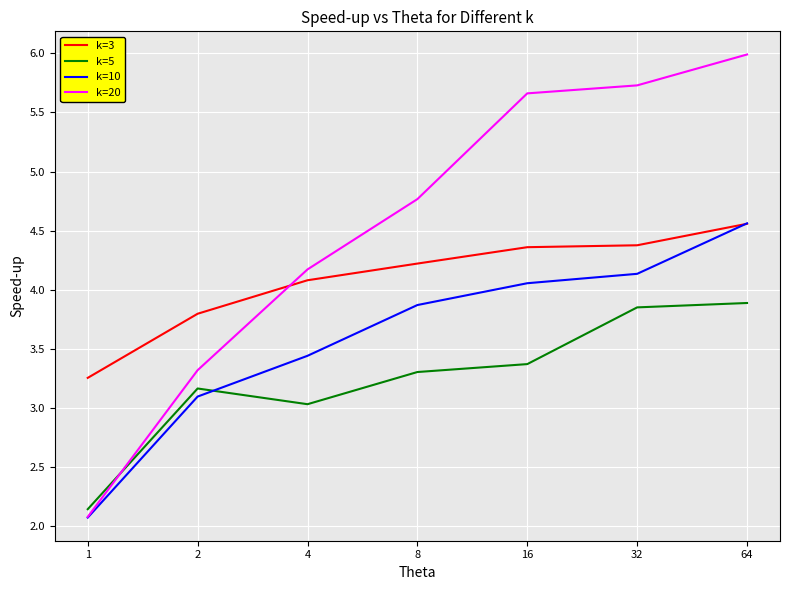

What is the difference between the maximum and minimum values in the k=3 series?

1.3